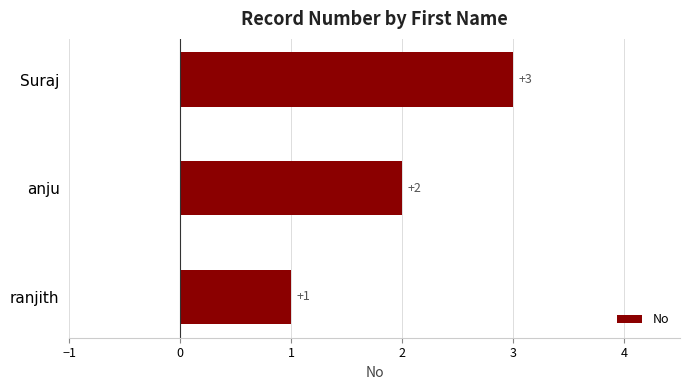

Rank the categories by value from highest to lowest.

Suraj, anju, ranjith